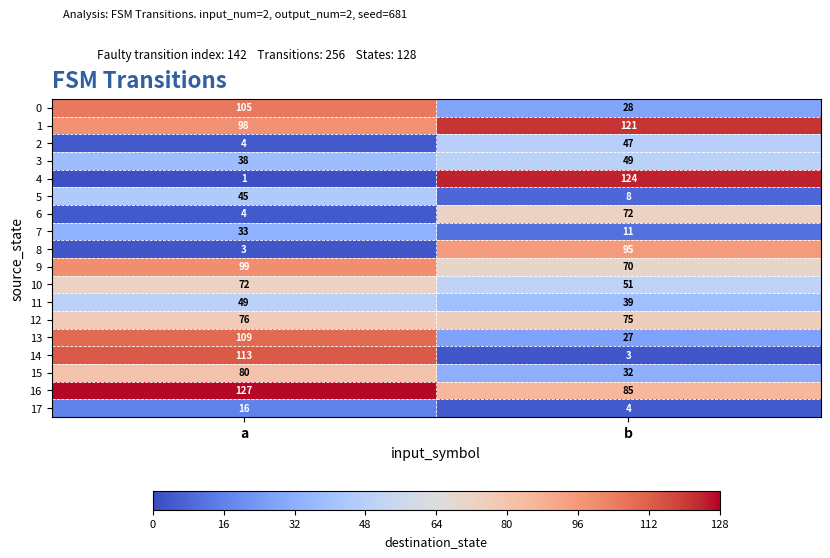

What is the difference between the 14 values at a and b?

110